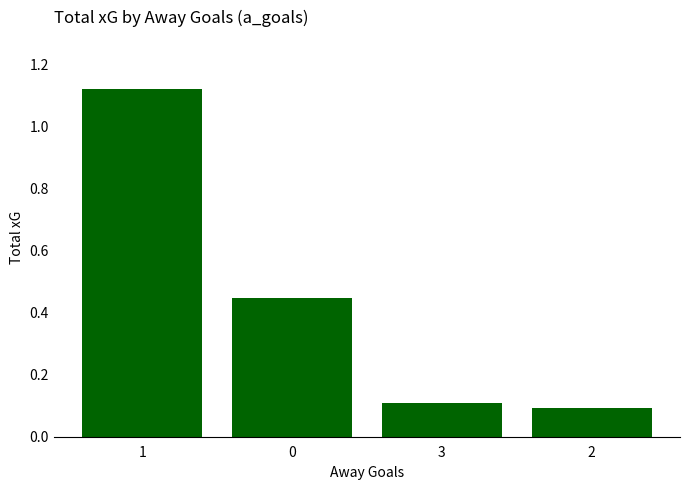

What is the sum of all values?

1.8